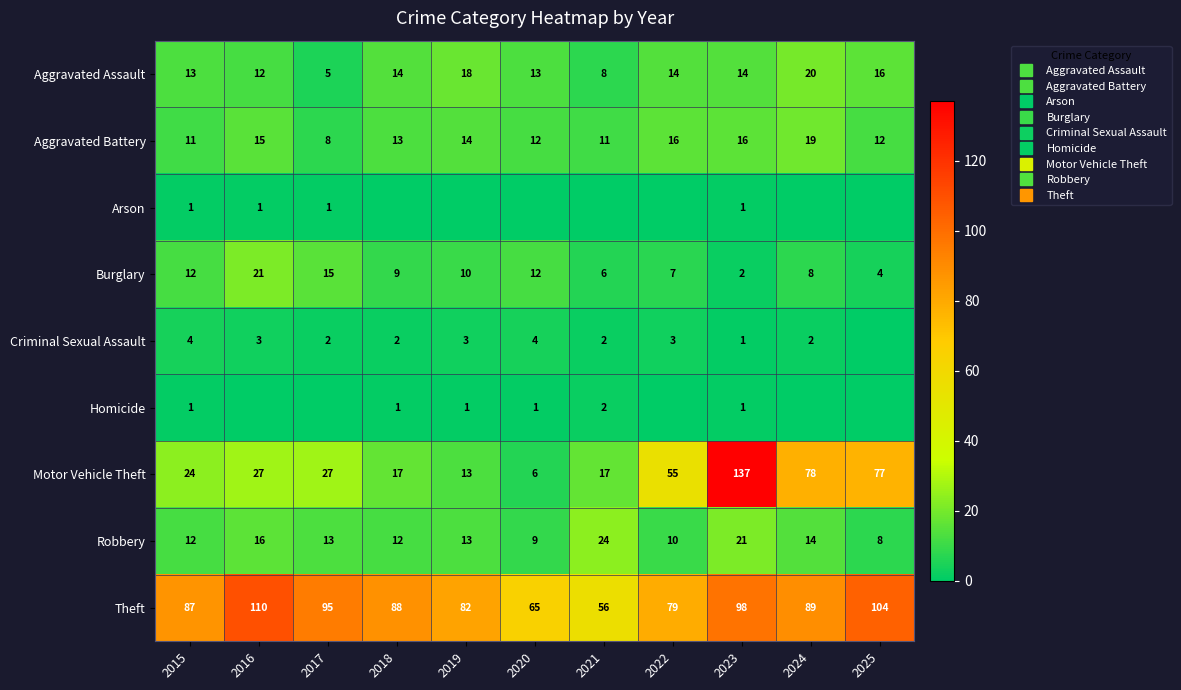

What is the spread (max minus min) of values at 2021?

56